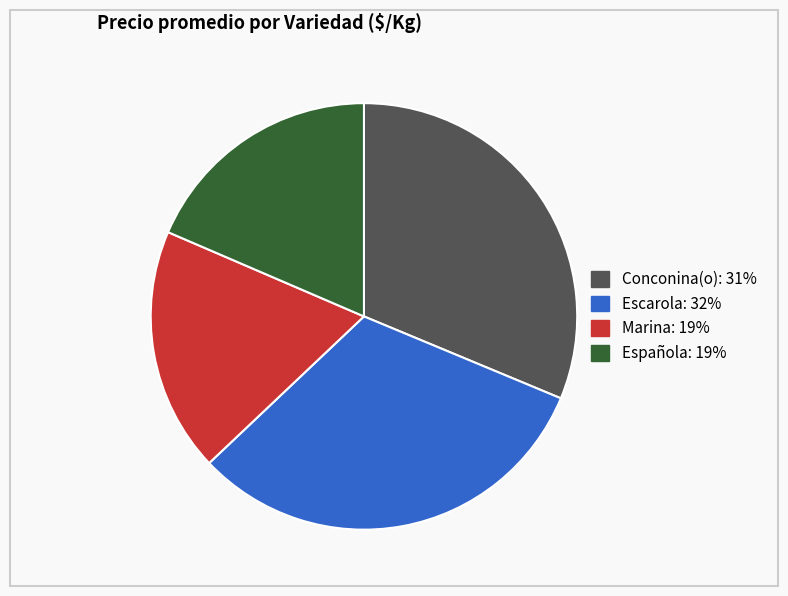

Does any single category account for the majority?

No